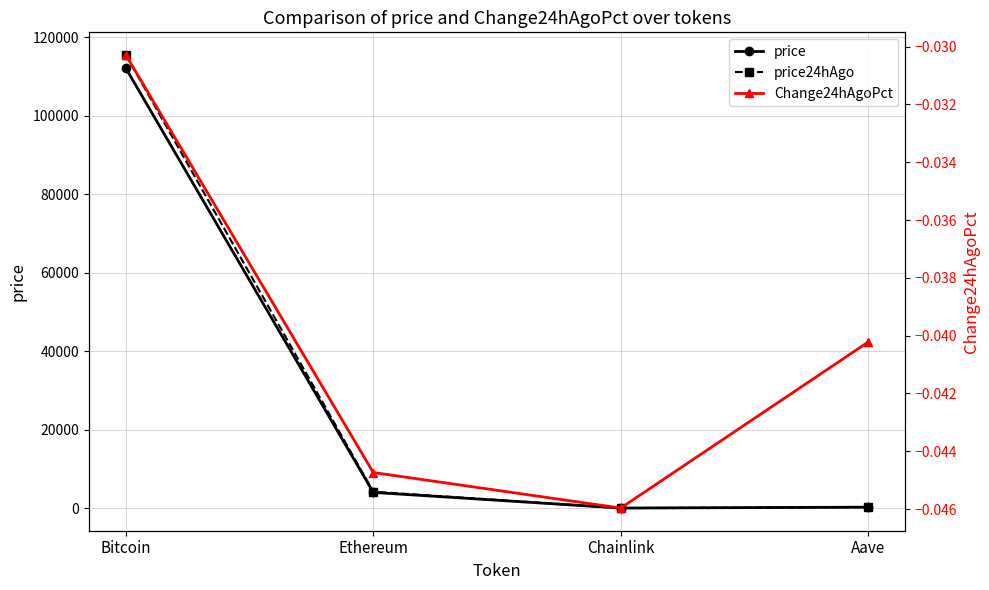

Where does the price series first go above 4008?

Bitcoin